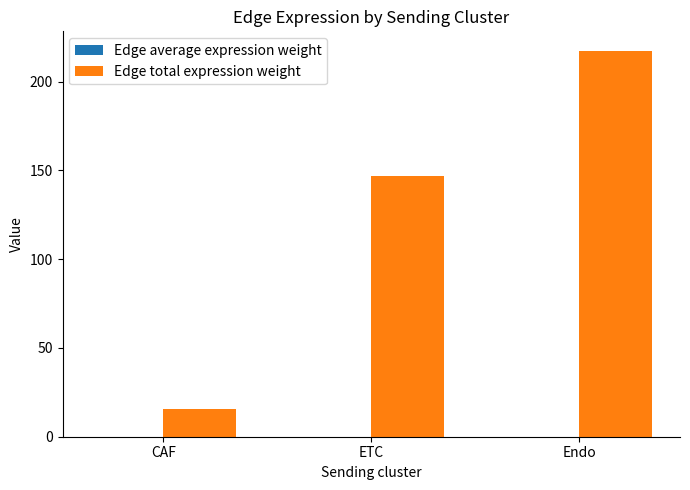

Is it true that Edge total expression weight equals 146.6 at ETC?

True